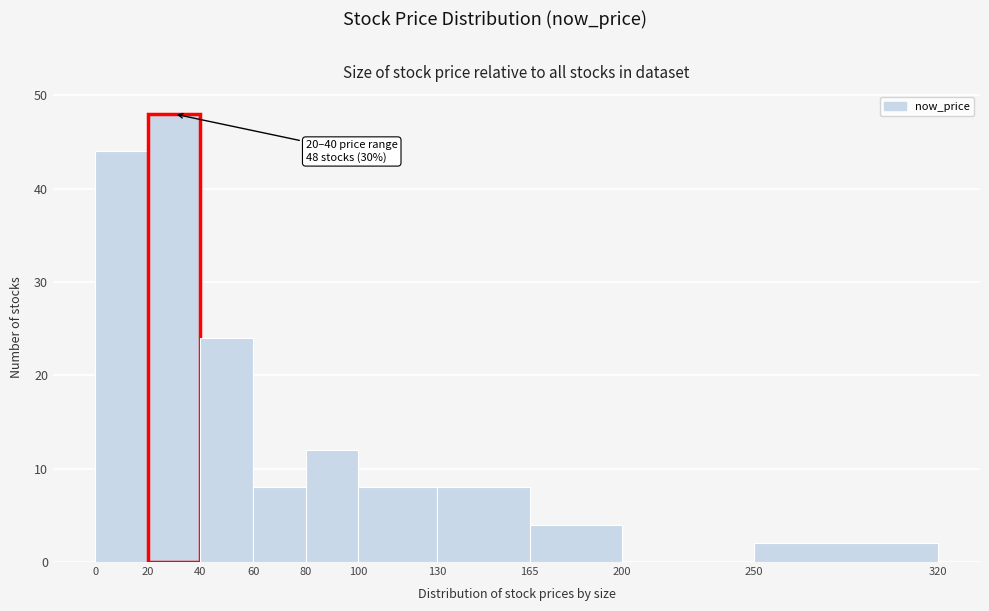

Over which range of the x-axis is the bar tallest?

20 to 40